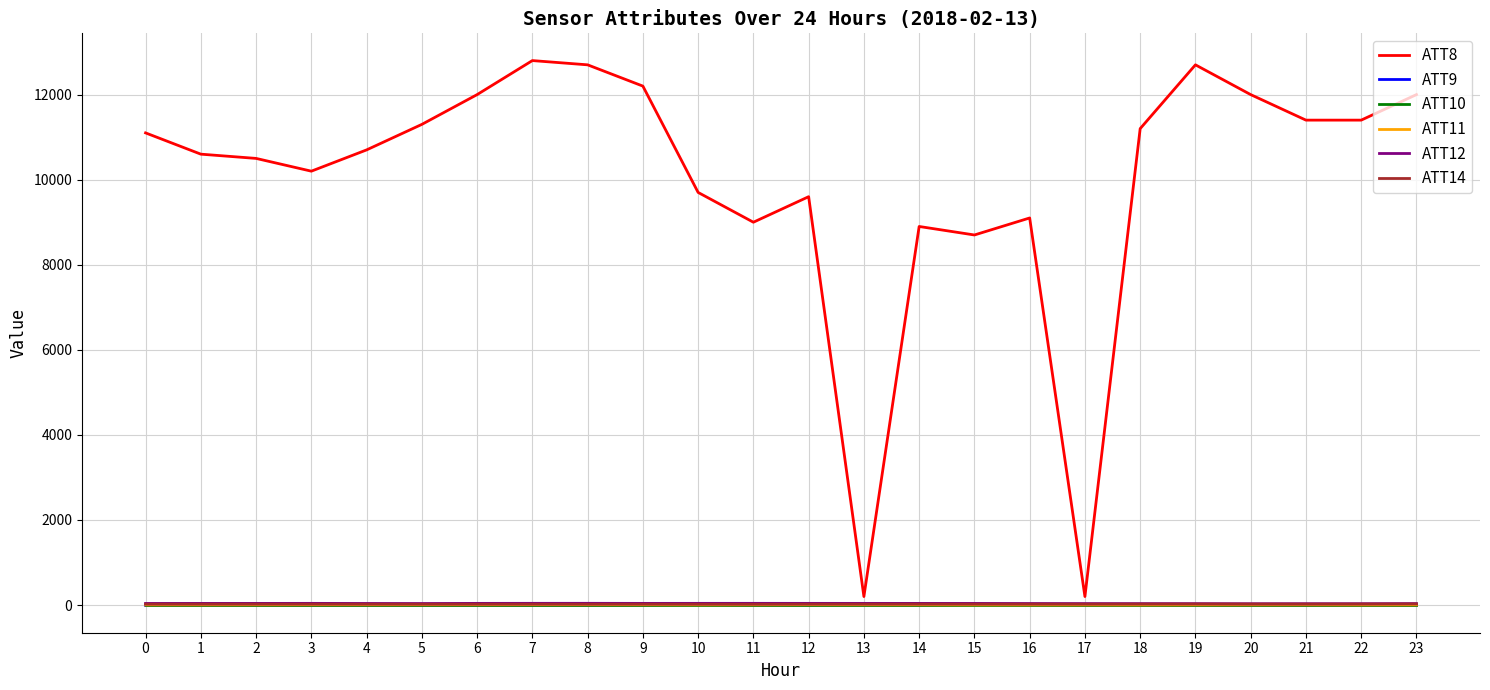

Which series has the widest spread of values?

ATT8